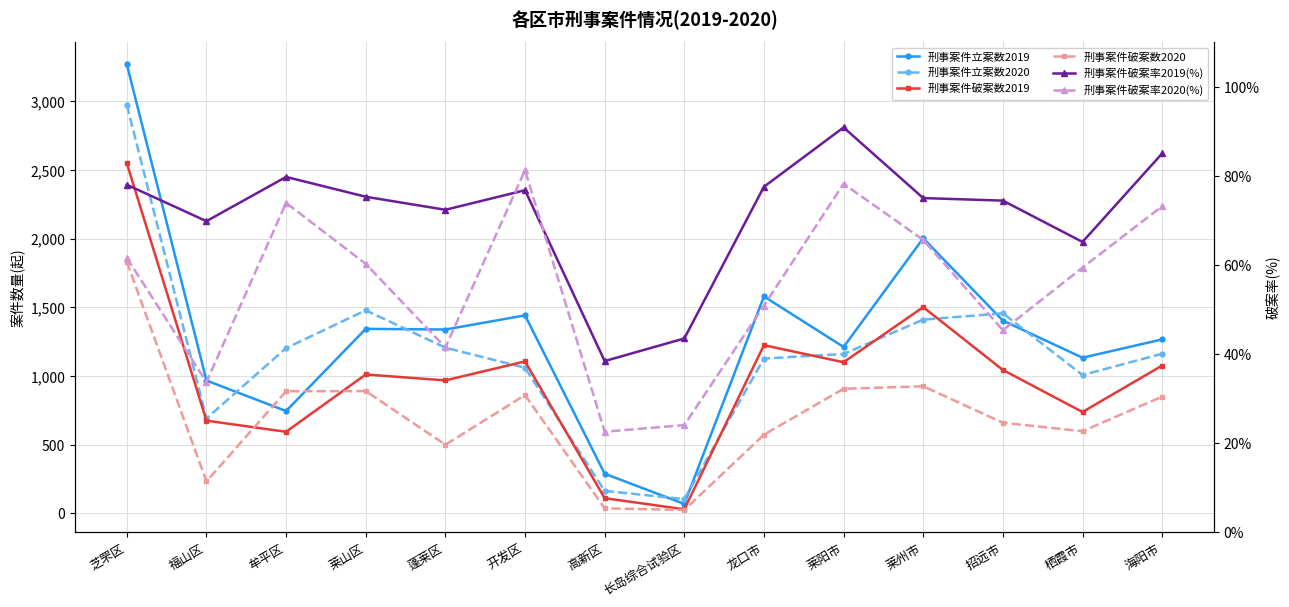

How many lines are shown in the chart?

6